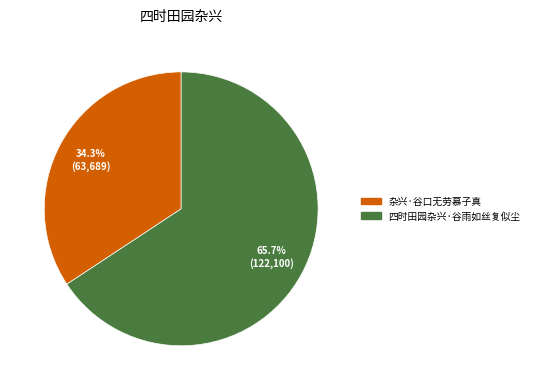

How many slices are in this pie chart?

2